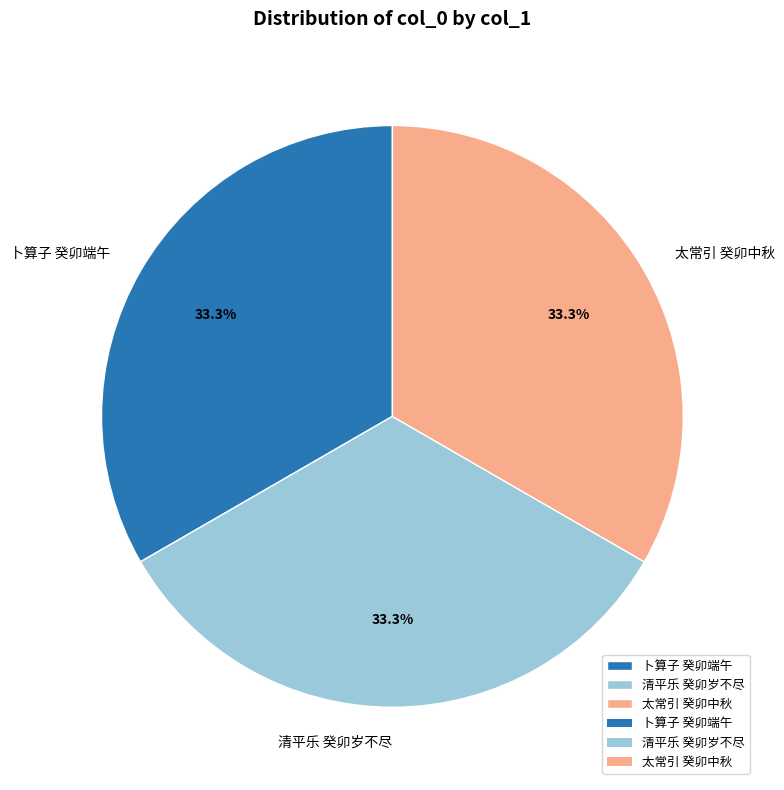

Is there any slice that represents more than half of the pie?

No